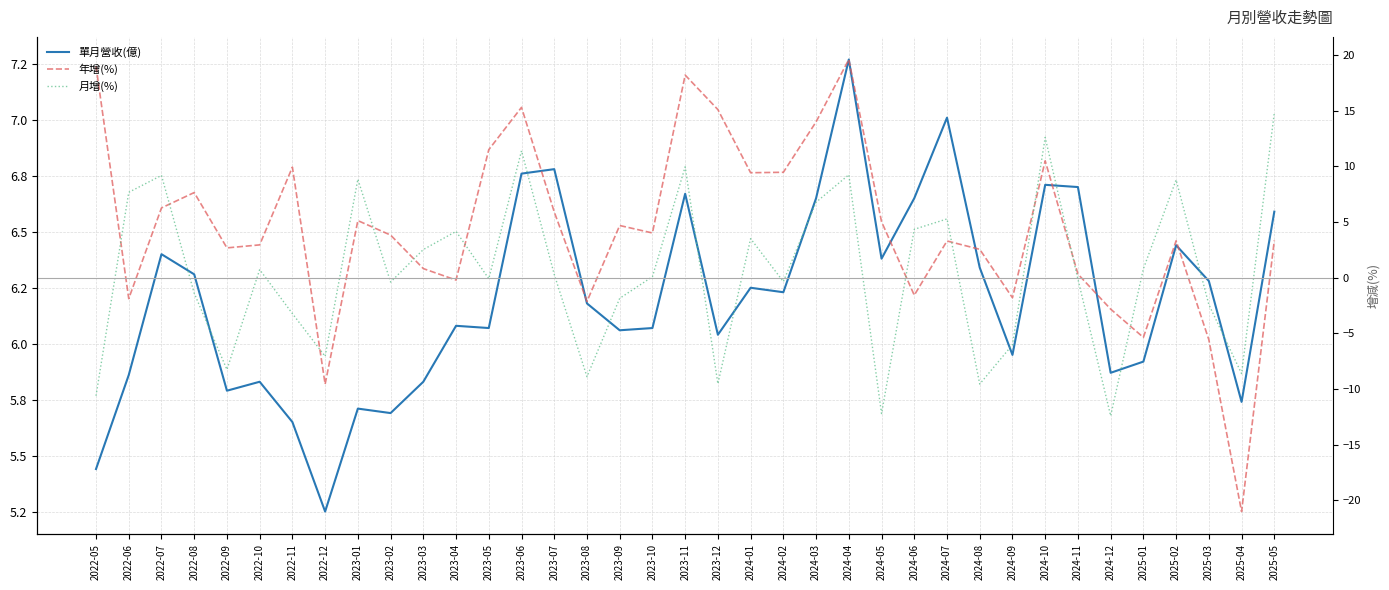

Reading left to right, extract all data points from this chart.

單月營收(億): 5.4	5.9	6.4	6.3	5.8	5.8	5.7	5.2	5.7	5.7	5.8	6.1	6.1	6.8	6.8	6.2	6.1	6.1	6.7	6.0	6.2	6.2	6.7	7.3	6.4	6.7	7.0	6.3	6.0	6.7	6.7	5.9	5.9	6.4	6.3	5.7	6.6
年增(%): 19.0	-1.9	6.3	7.7	2.7	3.0	9.9	-9.6	5.1	3.8	0.8	-0.2	11.5	15.3	5.9	-2.1	4.7	4.0	18.2	15.1	9.4	9.5	14.0	19.6	5.0	-1.6	3.3	2.5	-1.8	10.5	0.3	-2.8	-5.4	3.3	-5.6	-21.0	3.4
月增(%): -10.6	7.7	9.2	-1.4	-8.2	0.7	-3.2	-7.1	8.8	-0.4	2.5	4.2	-0.1	11.4	0.3	-8.9	-1.9	0.1	10.0	-9.5	3.5	-0.3	6.8	9.2	-12.2	4.3	5.3	-9.6	-6.0	12.6	-0.1	-12.4	0.8	8.8	-2.4	-8.6	14.8